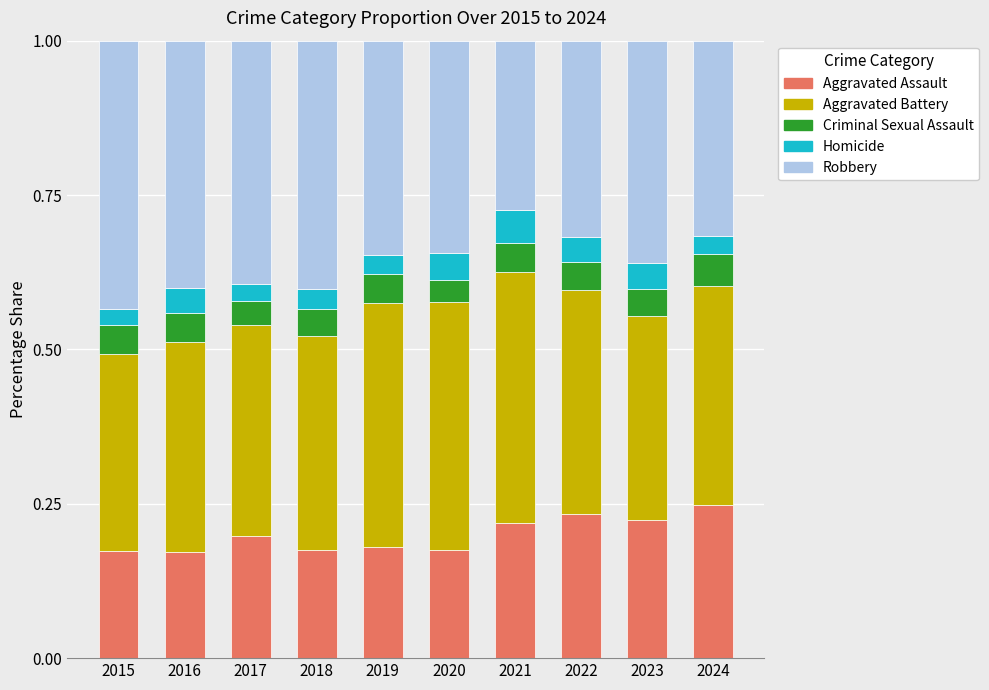

True or false: Aggravated Assault has a value of 0.2 at 2015.

True